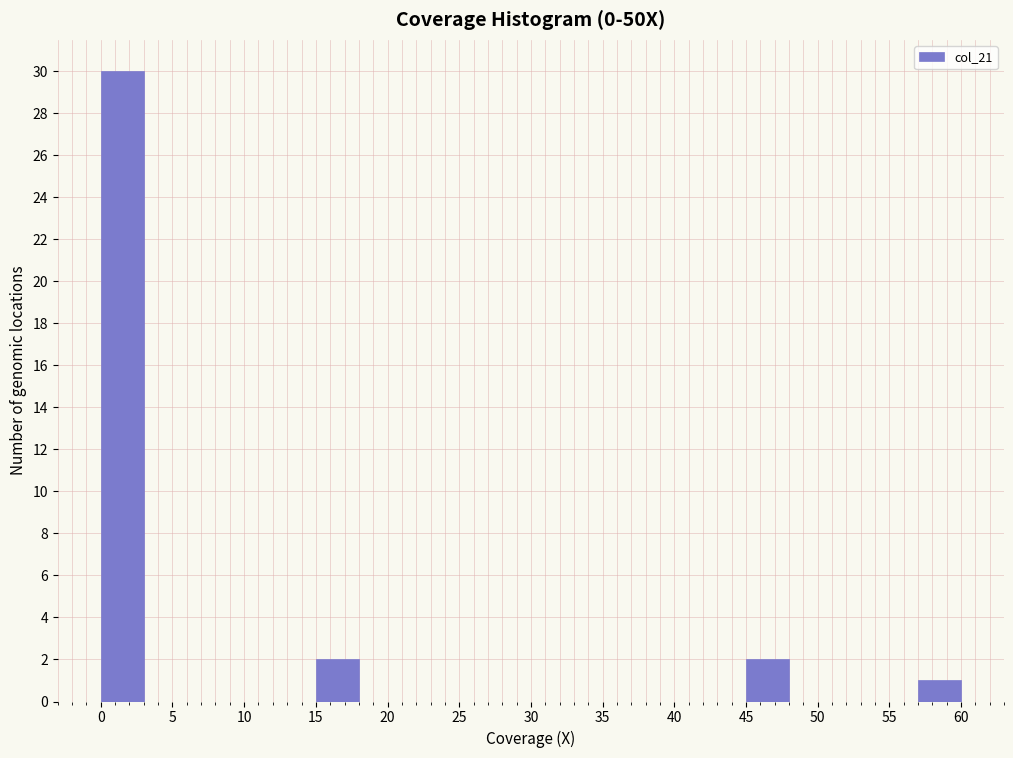

Over which range of the x-axis is the bar tallest?

0 to 3